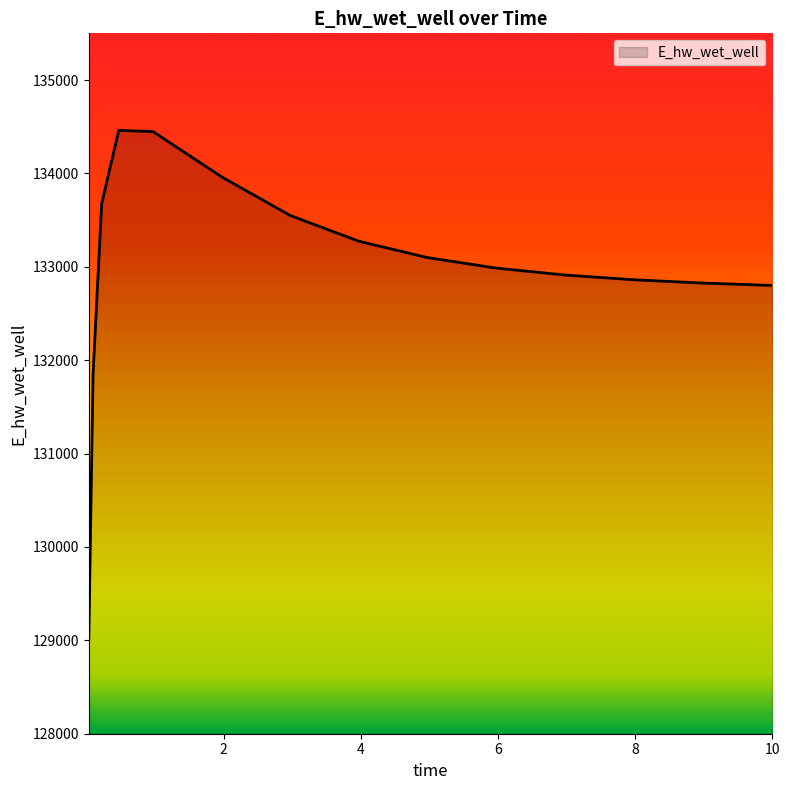

What is the maximum value shown in the chart?

134460.4